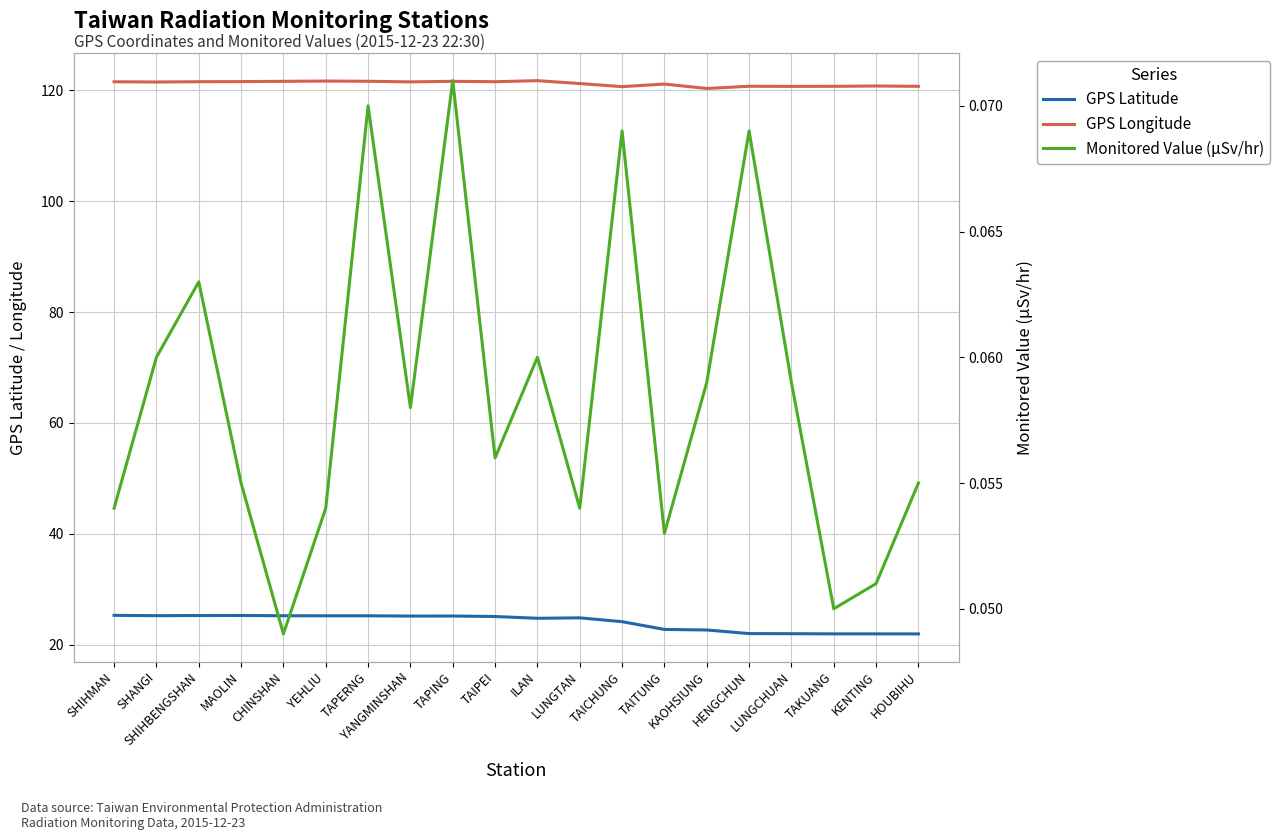

Reading right to left, what are all the values shown in this chart?

GPS Latitude: 21.9	21.9	21.9	22.0	22.0	22.6	22.8	24.1	24.8	24.8	25.1	25.2	25.2	25.2	25.2	25.2	25.3	25.3	25.2	25.3
GPS Longitude: 120.7	120.8	120.7	120.7	120.8	120.3	121.2	120.7	121.2	121.8	121.6	121.6	121.5	121.7	121.7	121.6	121.6	121.6	121.5	121.6
Monitored Value (μSv/hr): 0.1	0.1	0.1	0.1	0.1	0.1	0.1	0.1	0.1	0.1	0.1	0.1	0.1	0.1	0.1	0.0	0.1	0.1	0.1	0.1